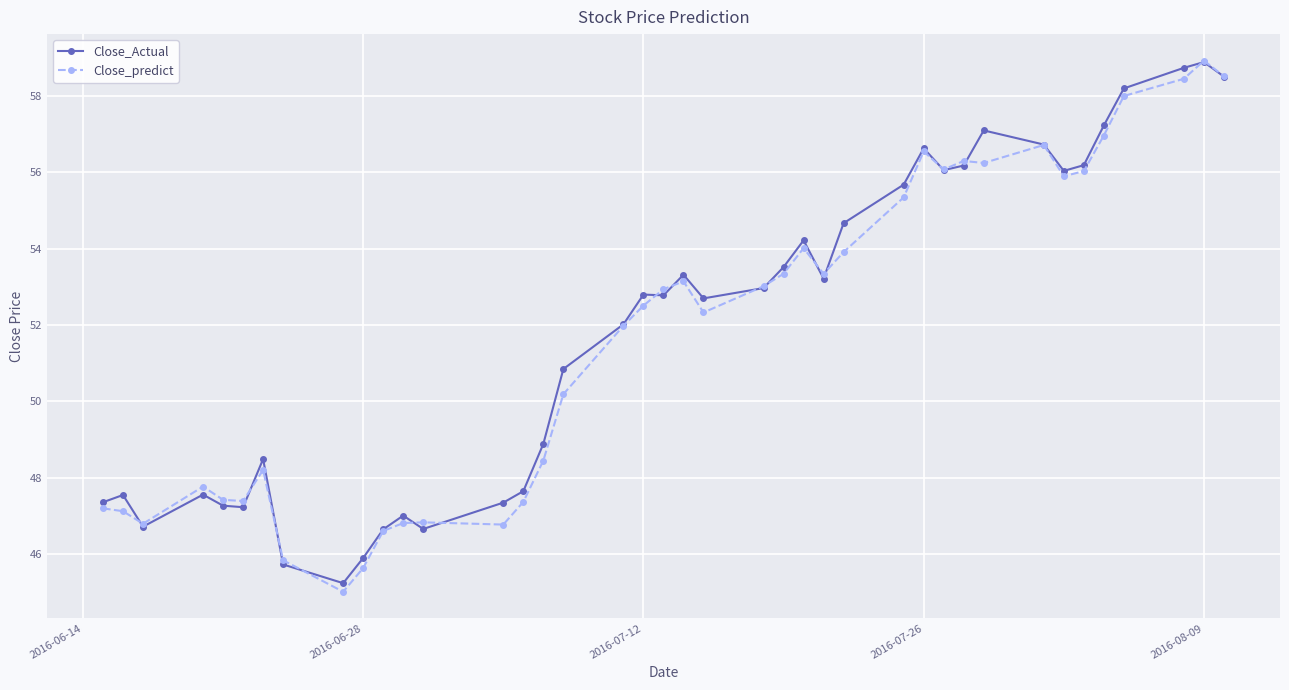

What are all the series names shown in the legend?

Close_Actual, Close_predict